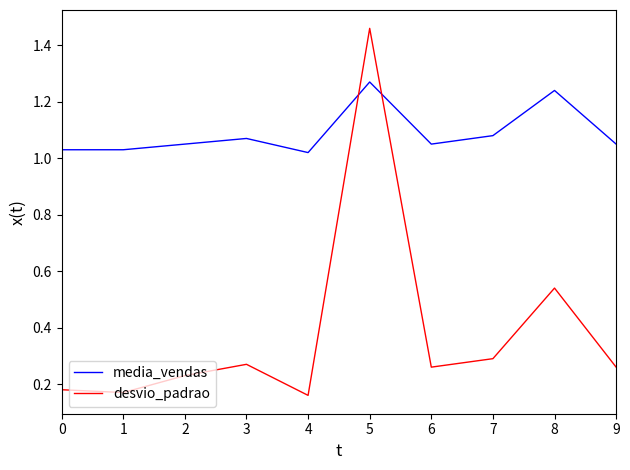

At which label does desvio_padrao reach its peak?

5